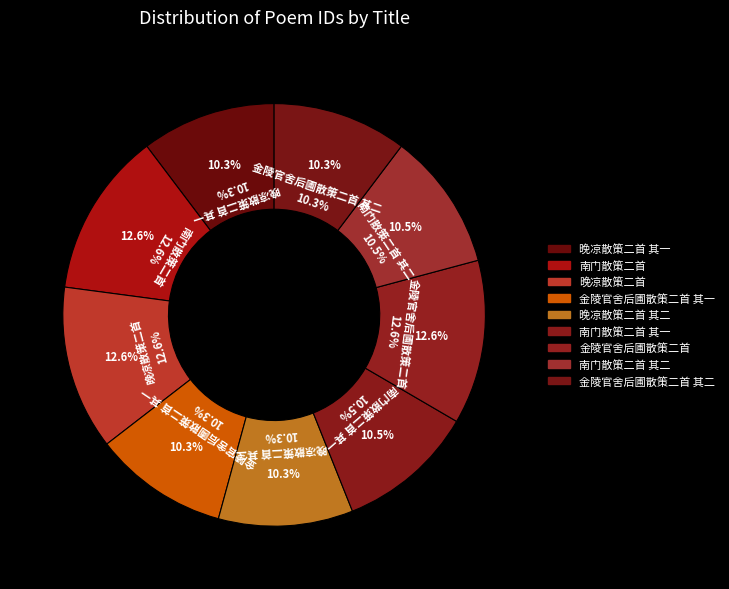

Does 晚凉散策二首 其二 account for over 50% of the chart?

No